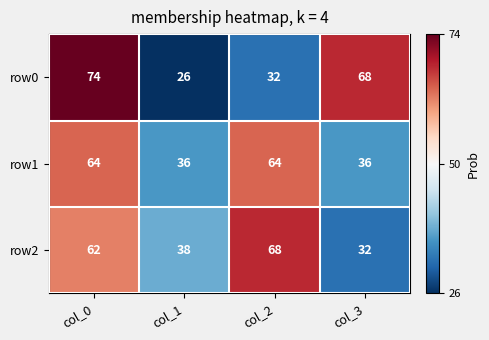

What is the lowest value of the row1 series?

36